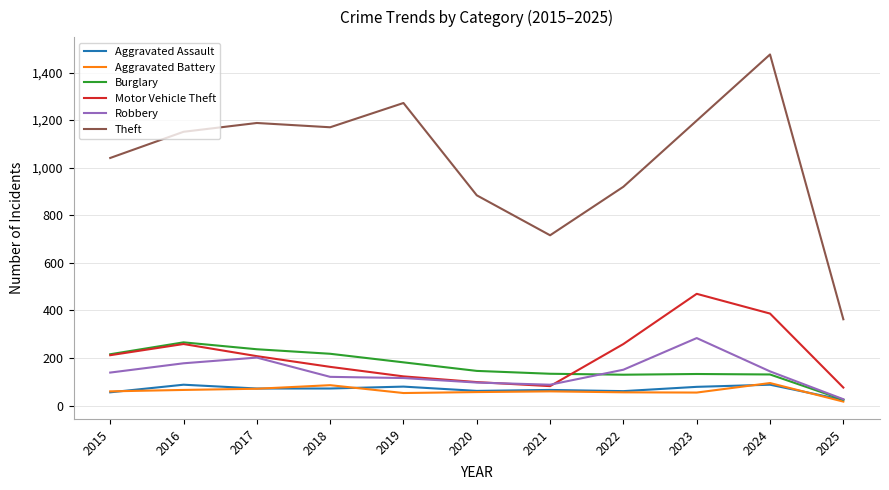

Is it true that Theft equals 716 at 2021?

True